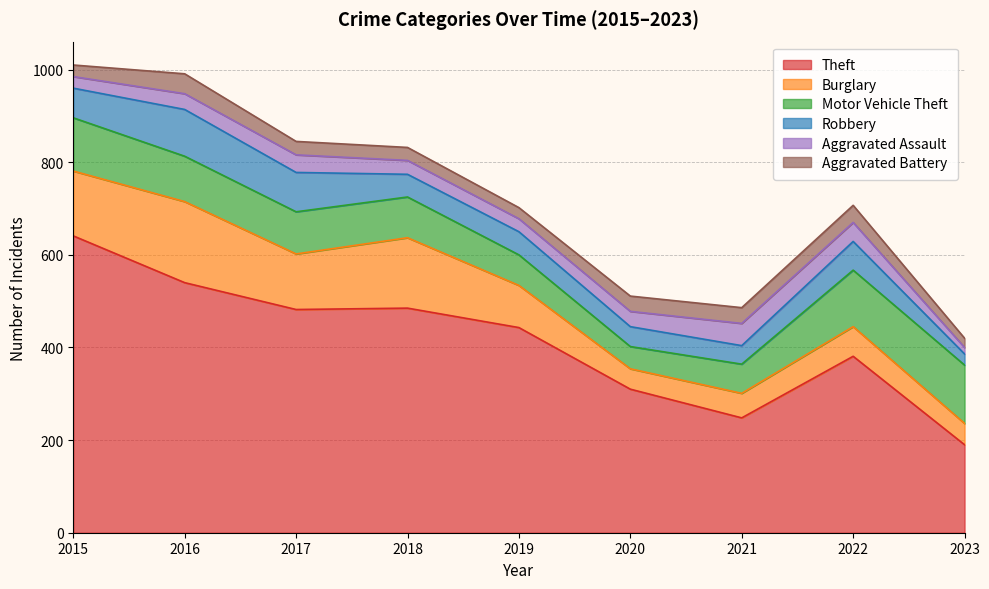

What is the value of the Theft point at the 3rd from the left?

482